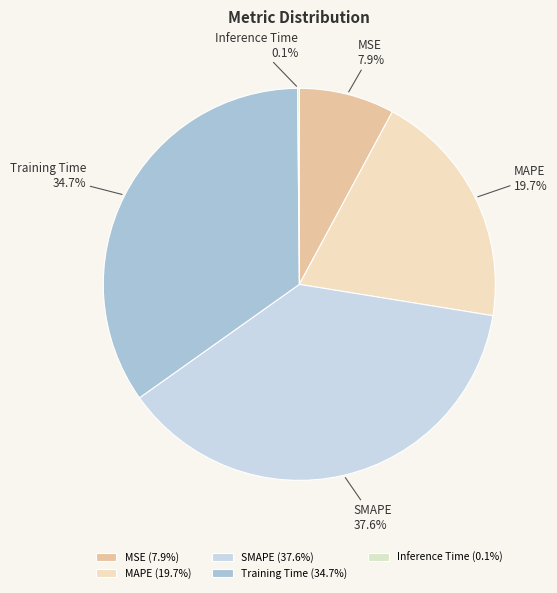

True or false: MAPE accounts for 34% of the total.

False